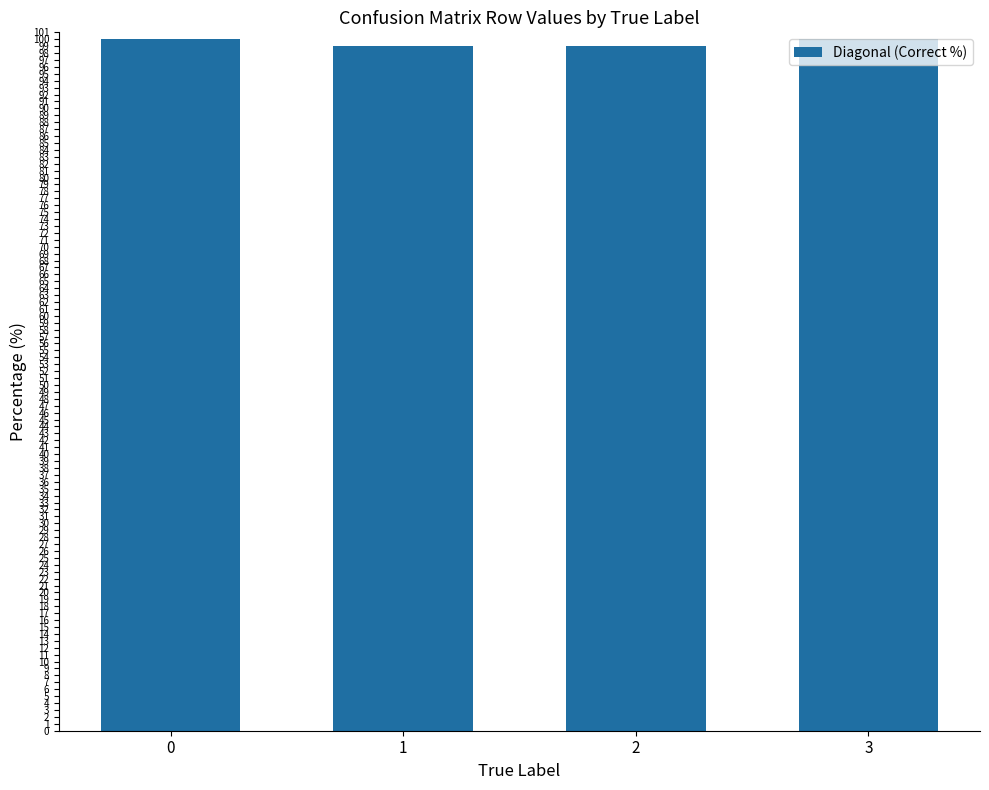

Which has a higher value, 2 or 3?

3